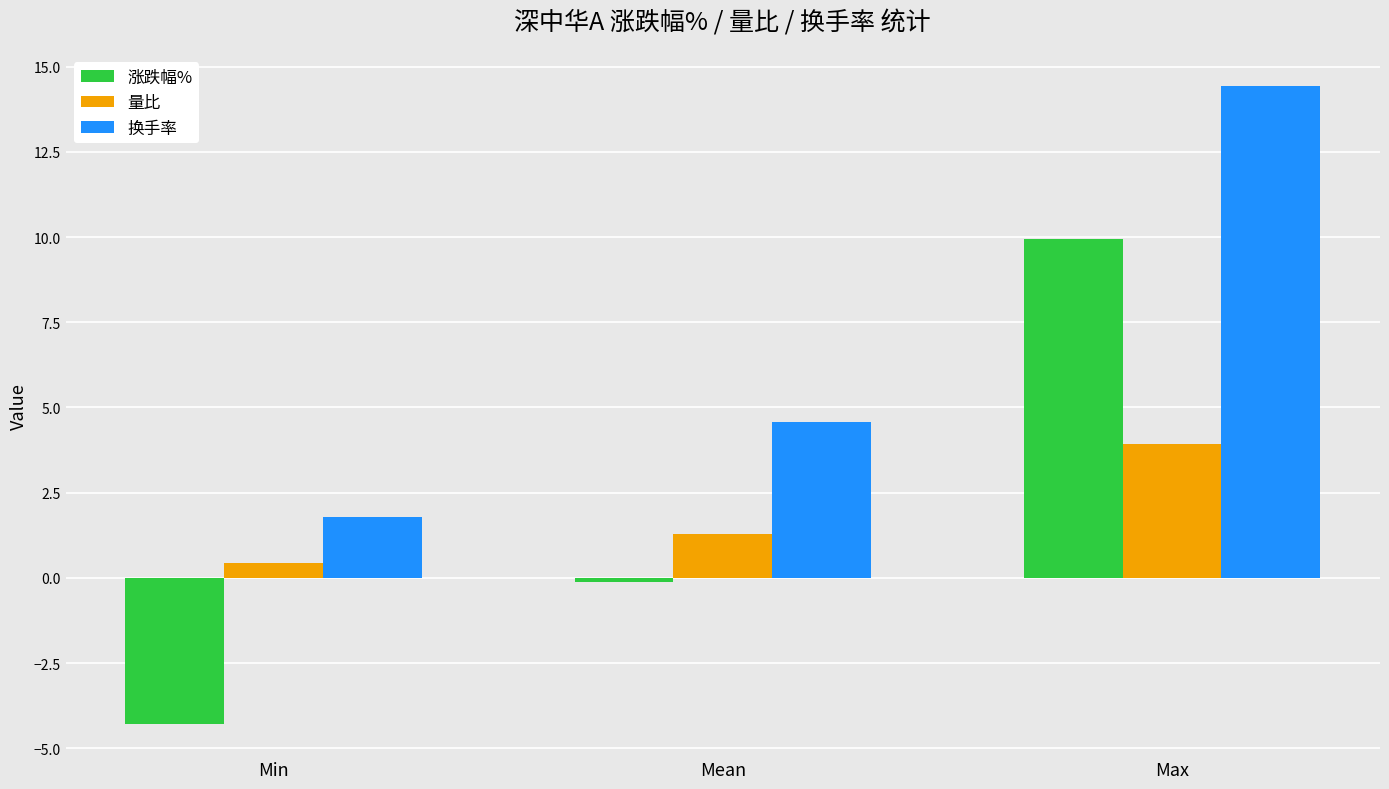

What is the difference between the maximum and minimum values in the 换手率 series?

12.6